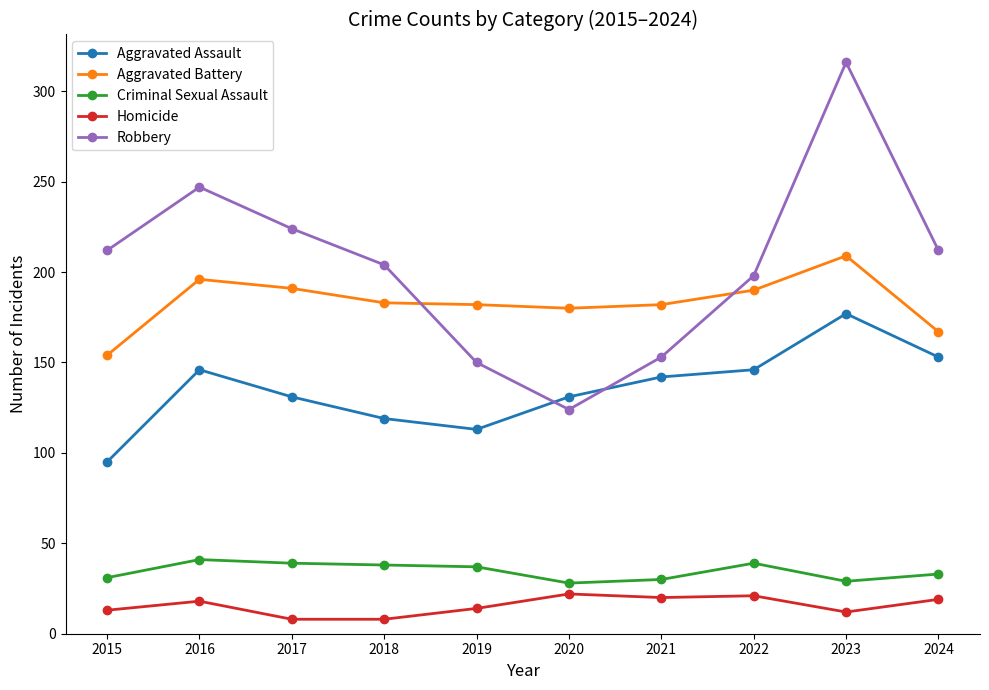

Which category has the lowest value in the Aggravated Assault series?

2015